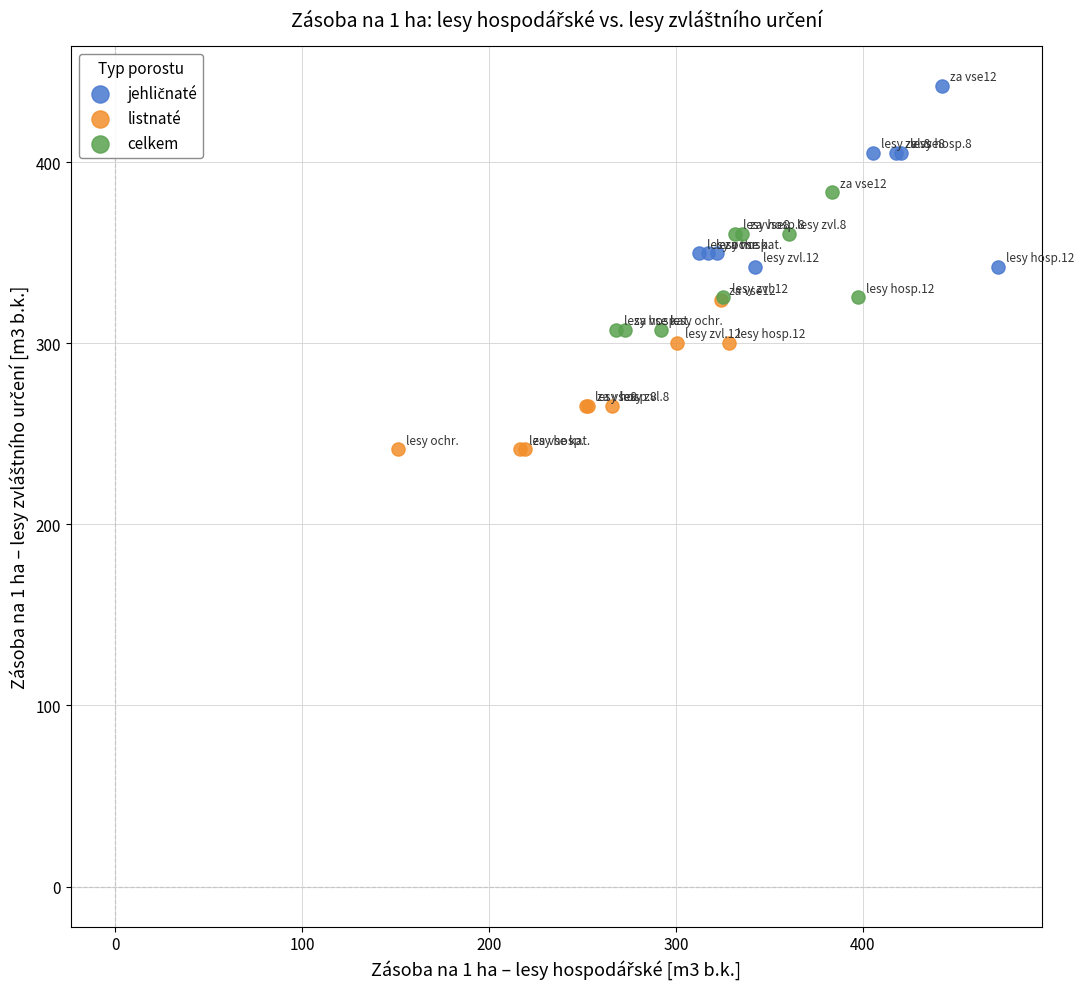

Which series contains the lowest Y value?

listnaté